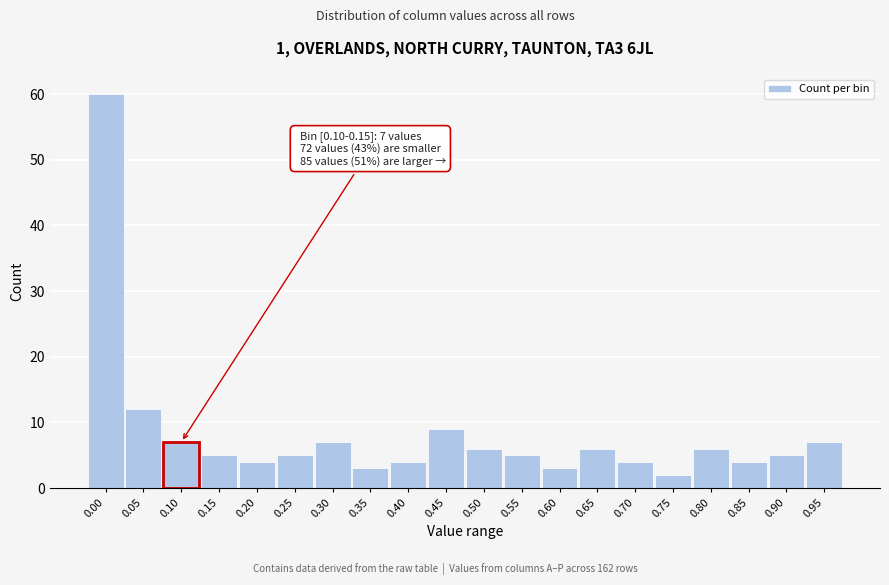

Reading left to right, transcribe all the data shown in this chart.

60	12	7	5	4	5	7	3	4	9	6	5	3	6	4	2	6	4	5	7